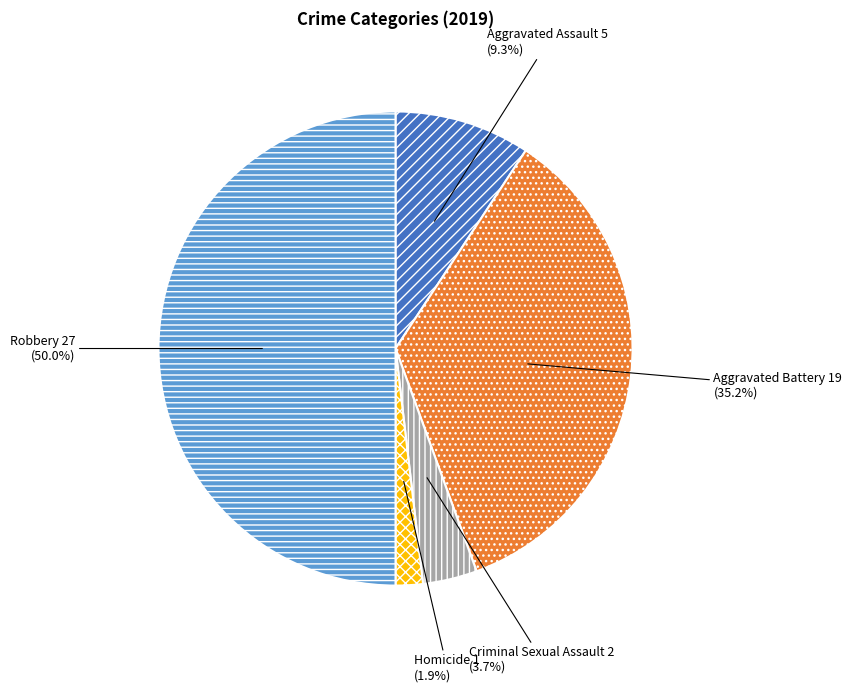

What is the ratio of the value at Homicide to the value at Aggravated Assault?

0.2